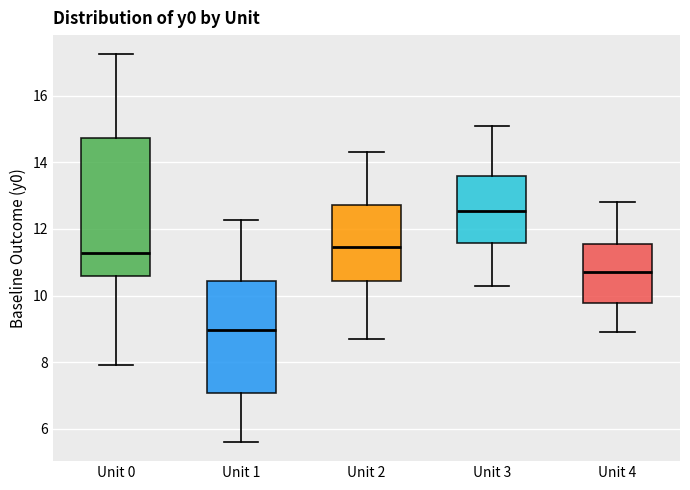

Where is the upper edge of the box for Unit 1 on the y-axis? The values are not printed on the chart, so give them approximately, as read against the axis.

10.4